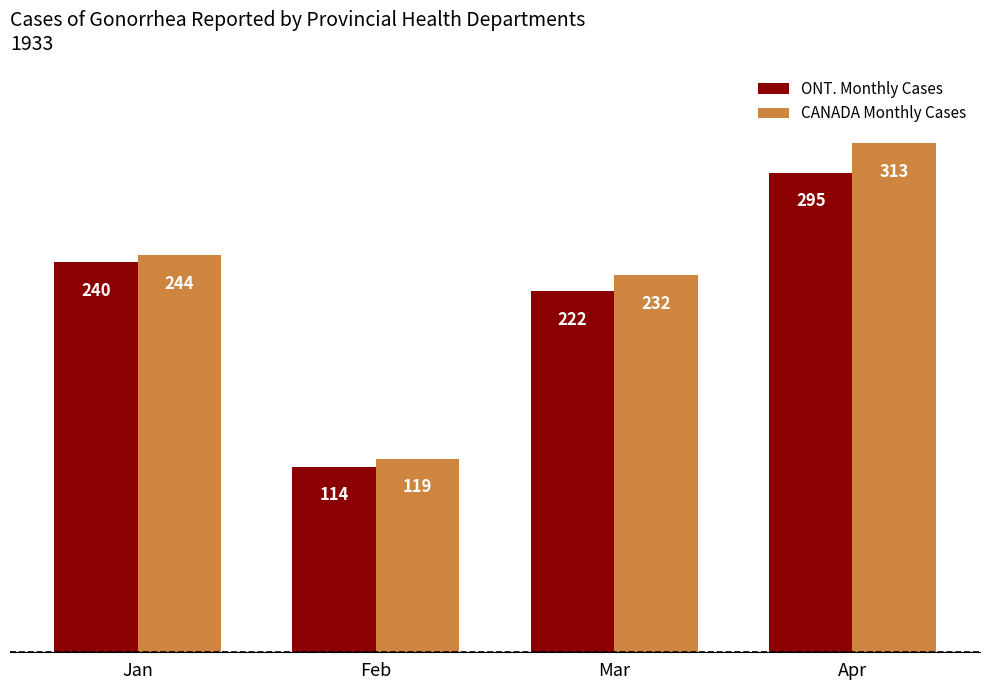

The value of CANADA Monthly Cases at Jan is 244. True or false?

True